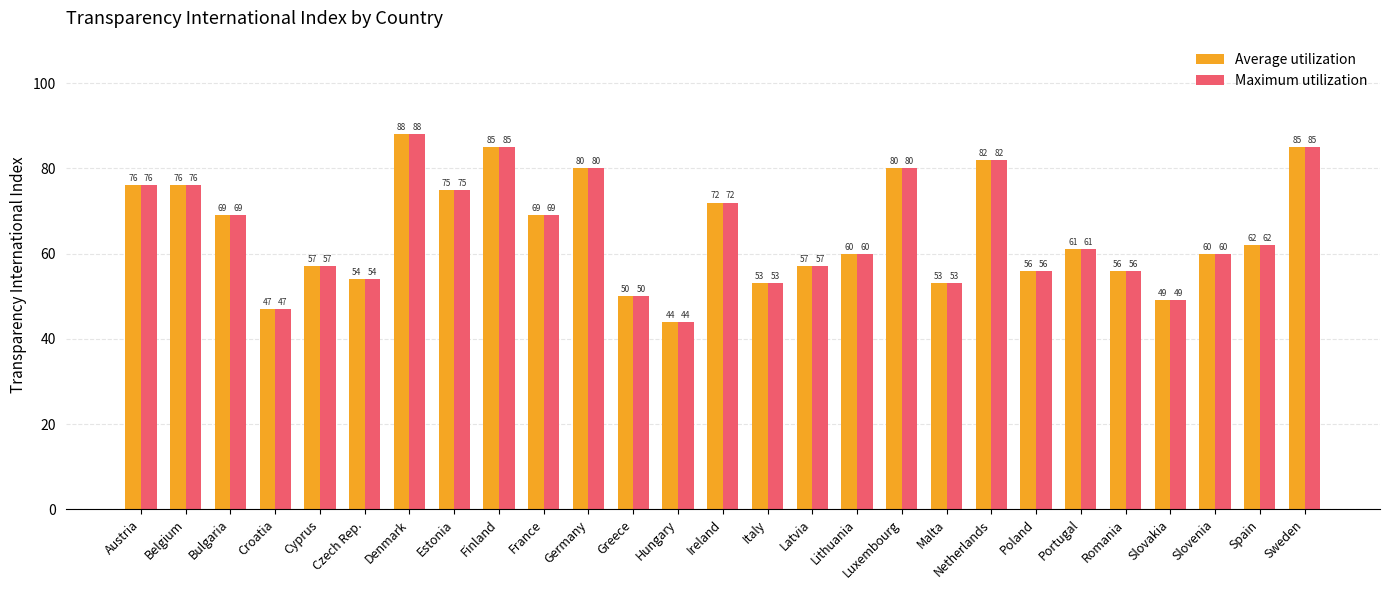

Reading right to left, what are all the values shown in this chart?

Average utilization: Sweden=85	Spain=62	Slovenia=60	Slovakia=49	Romania=56	Portugal=61	Poland=56	Netherlands=82	Malta=53	Luxembourg=80	Lithuania=60	Latvia=57	Italy=53	Ireland=72	Hungary=44	Greece=50	Germany=80	France=69	Finland=85	Estonia=75	Denmark=88	Czech Rep.=54	Cyprus=57	Croatia=47	Bulgaria=69	Belgium=76	Austria=76
Maximum utilization: Sweden=85	Spain=62	Slovenia=60	Slovakia=49	Romania=56	Portugal=61	Poland=56	Netherlands=82	Malta=53	Luxembourg=80	Lithuania=60	Latvia=57	Italy=53	Ireland=72	Hungary=44	Greece=50	Germany=80	France=69	Finland=85	Estonia=75	Denmark=88	Czech Rep.=54	Cyprus=57	Croatia=47	Bulgaria=69	Belgium=76	Austria=76